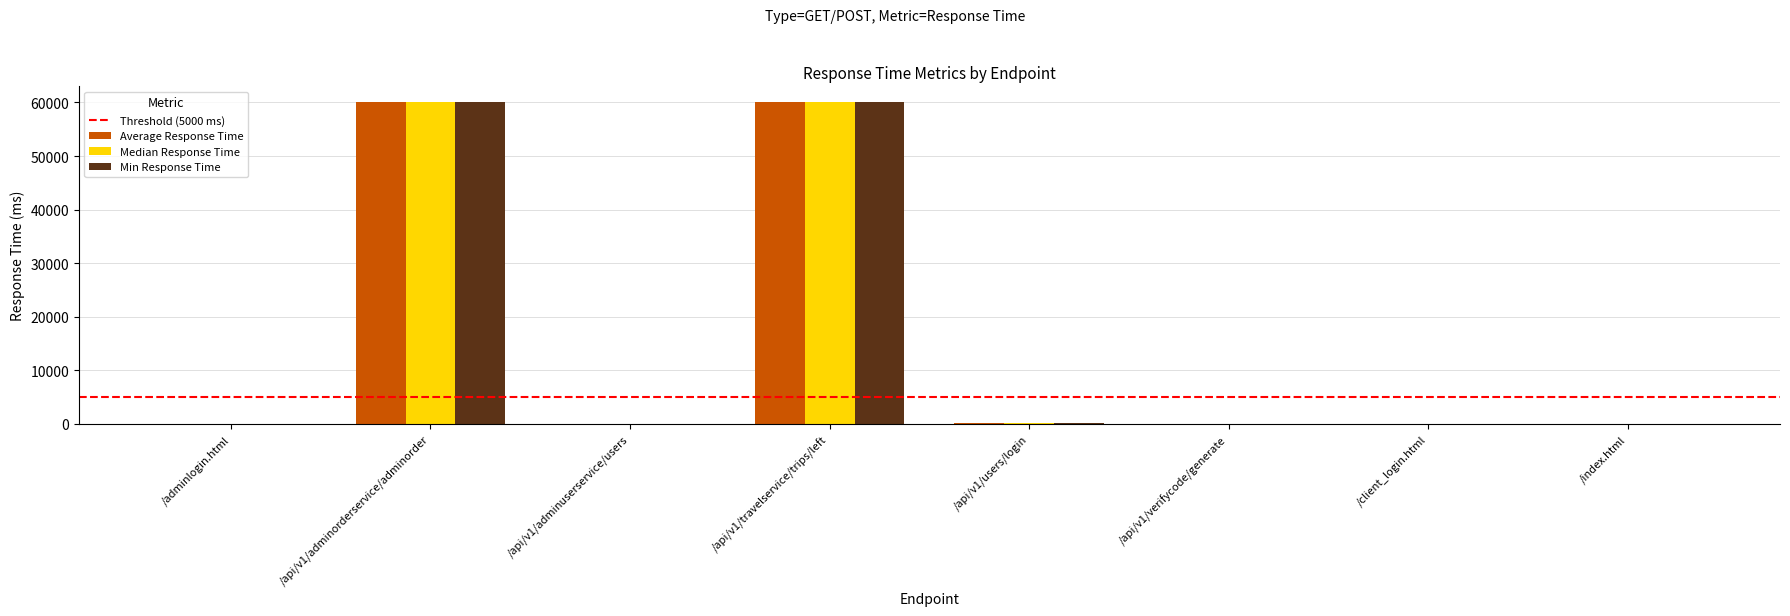

What is the sum of all Min Response Time values?

120130.3